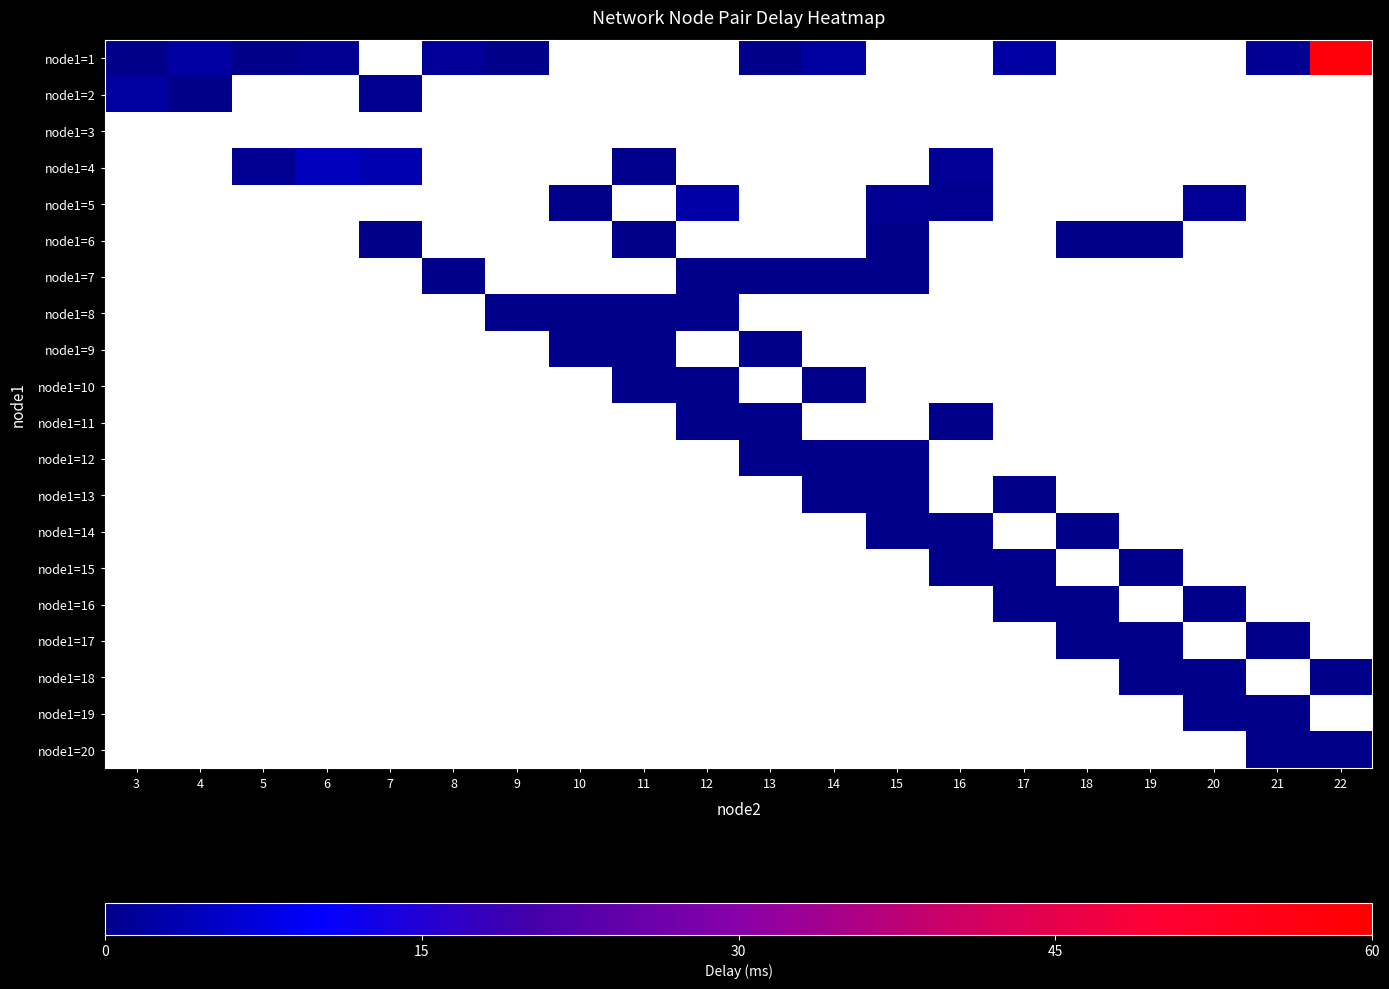

Rank the series at 15 from lowest to highest value.

node1=6, node1=7, node1=8, node1=9, node1=10, node1=11, node1=12, node1=13, node1=14, node1=15, node1=16, node1=17, node1=18, node1=19, node1=20, node1=1, node1=2, node1=3, node1=4, node1=5